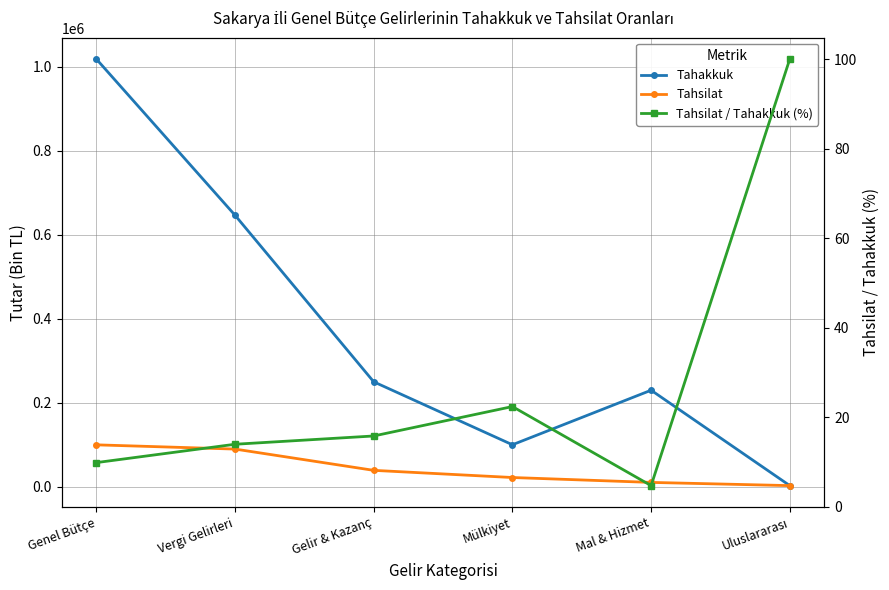

Which label corresponds to the smallest value in the chart?

Mal & Hizmet